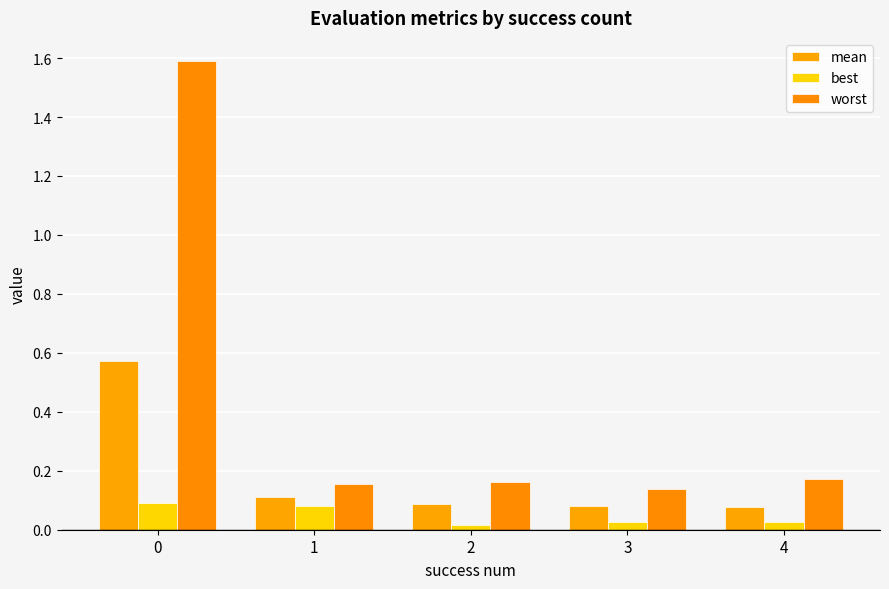

What is the approximate value of best at 0?

0.1